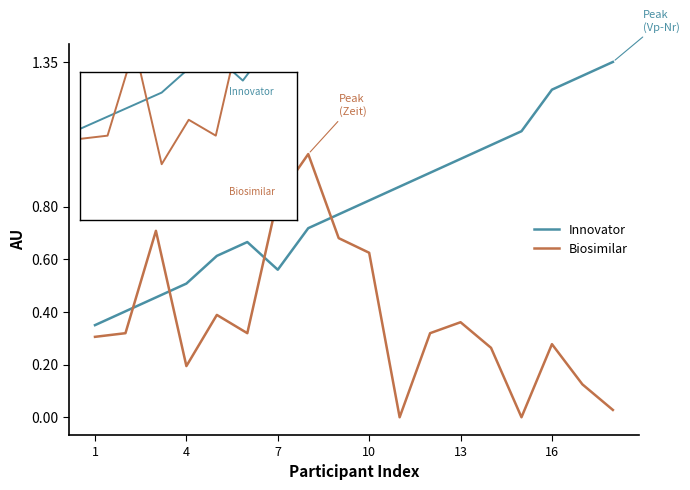

Which series has the largest total across all categories?

Innovator